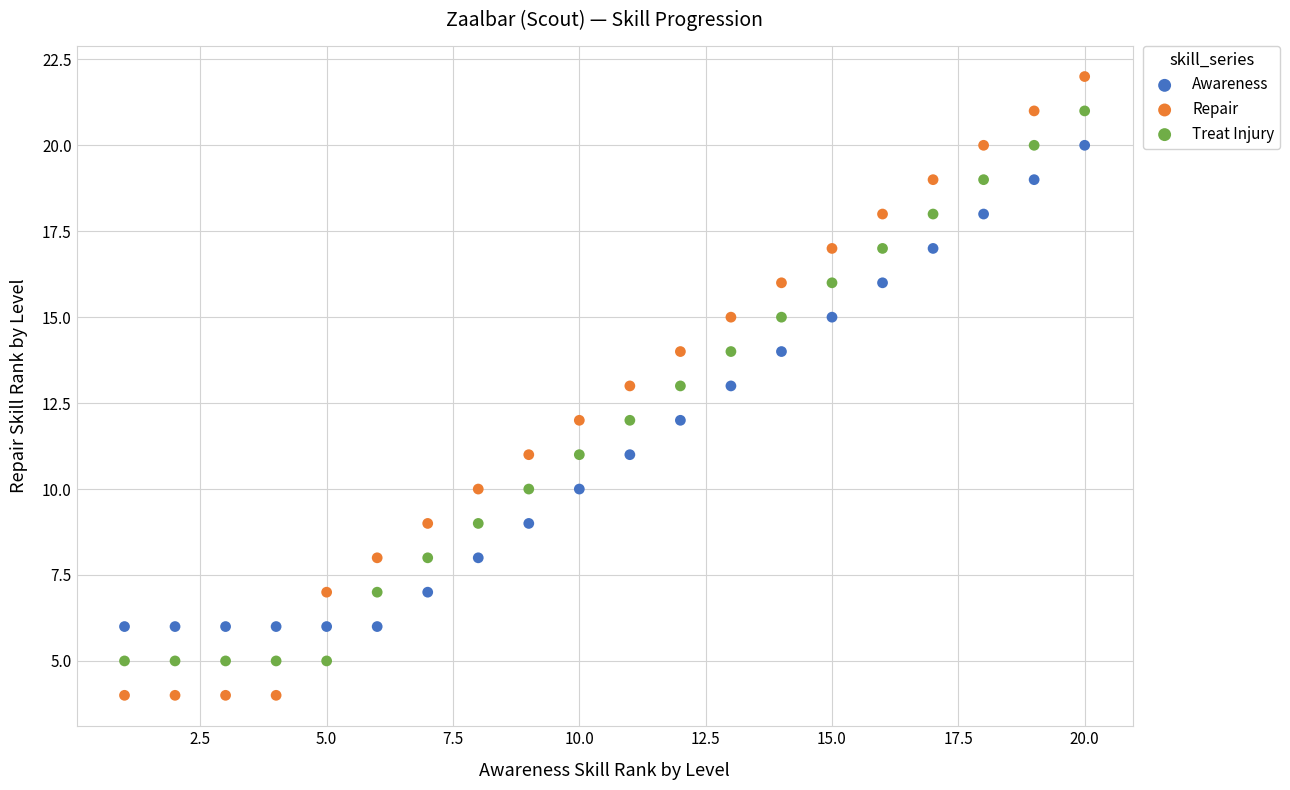

Which series reaches the maximum Y coordinate?

Repair